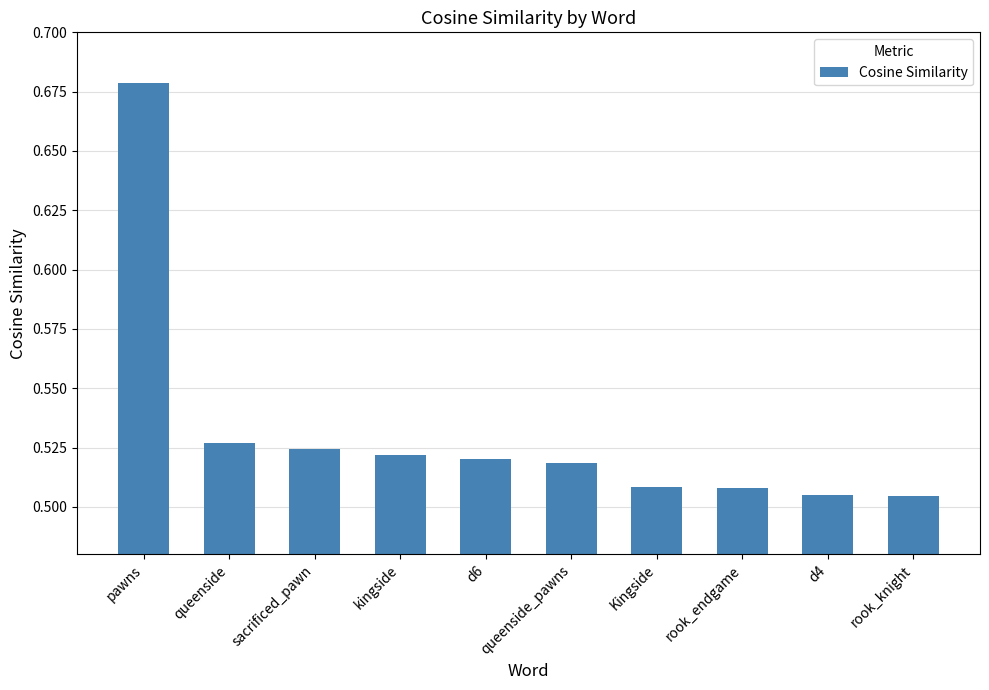

What is the sum of the values at d6 and d4?

1.0